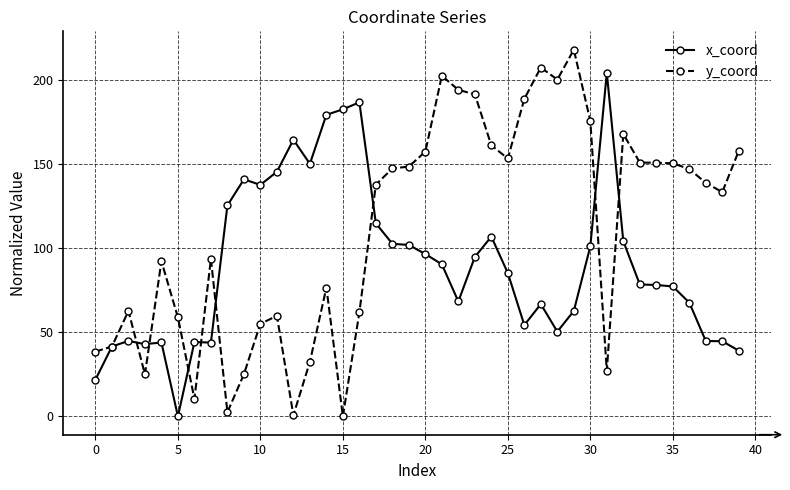

What is the highest value of the x_coord series?

204.2